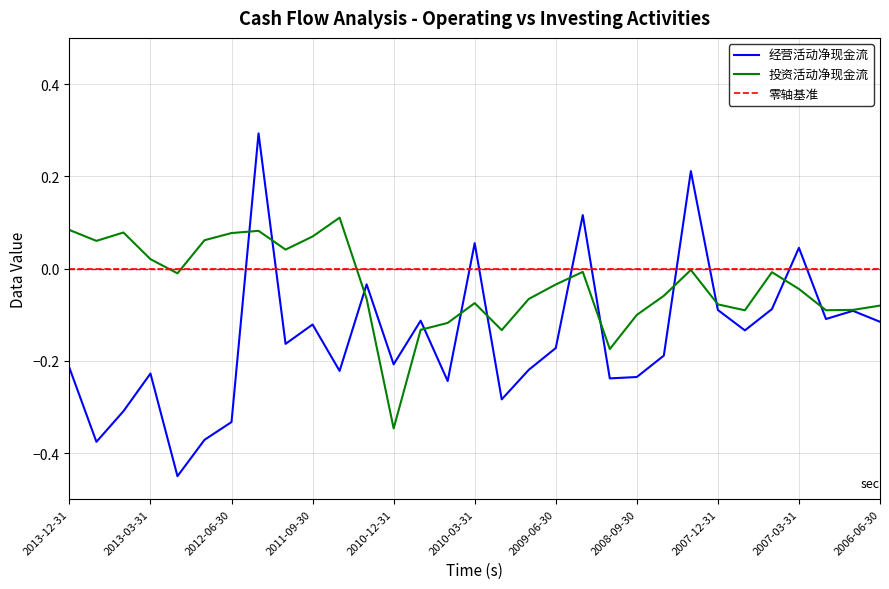

Does the chart have visible grid lines?

Yes